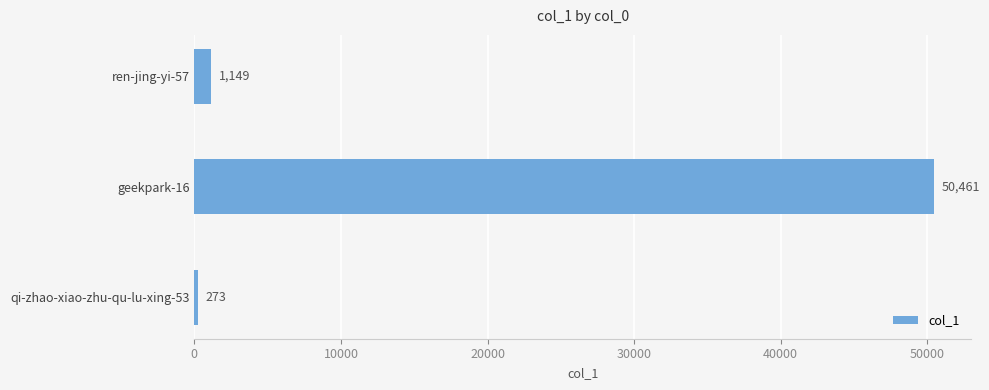

Which category has the highest value across all series?

geekpark-16